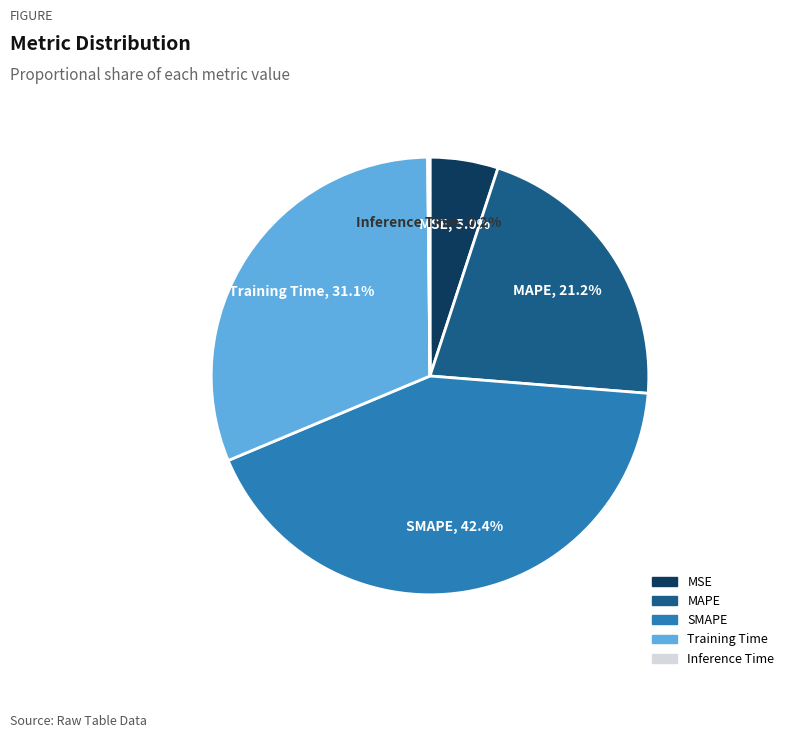

Which has a higher value, MSE or SMAPE?

SMAPE